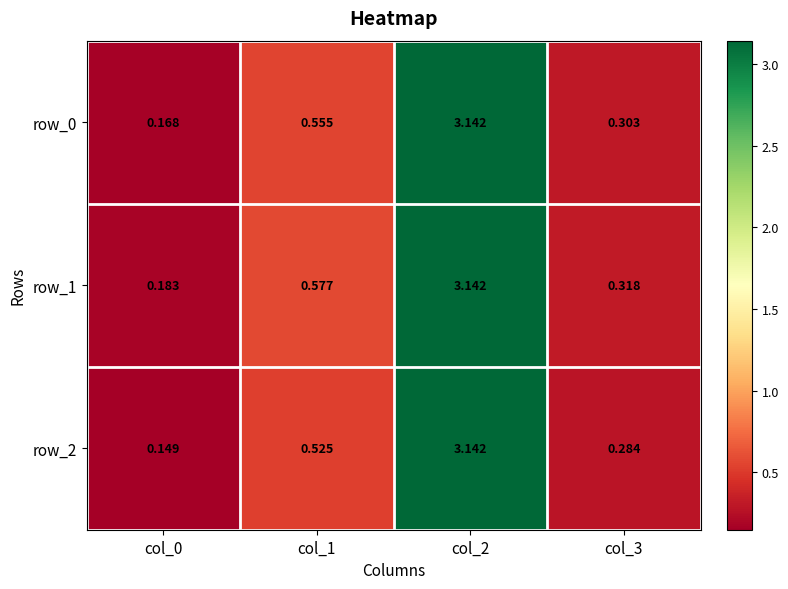

At which label is row_1 closest to 1?

col_1